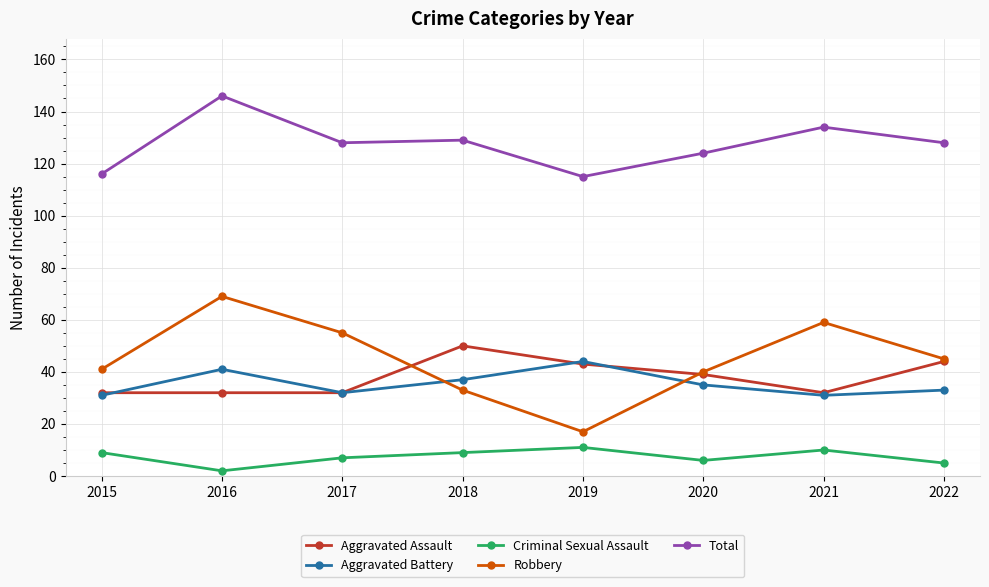

What is the value of the Aggravated Assault point at the 5th from the left?

43